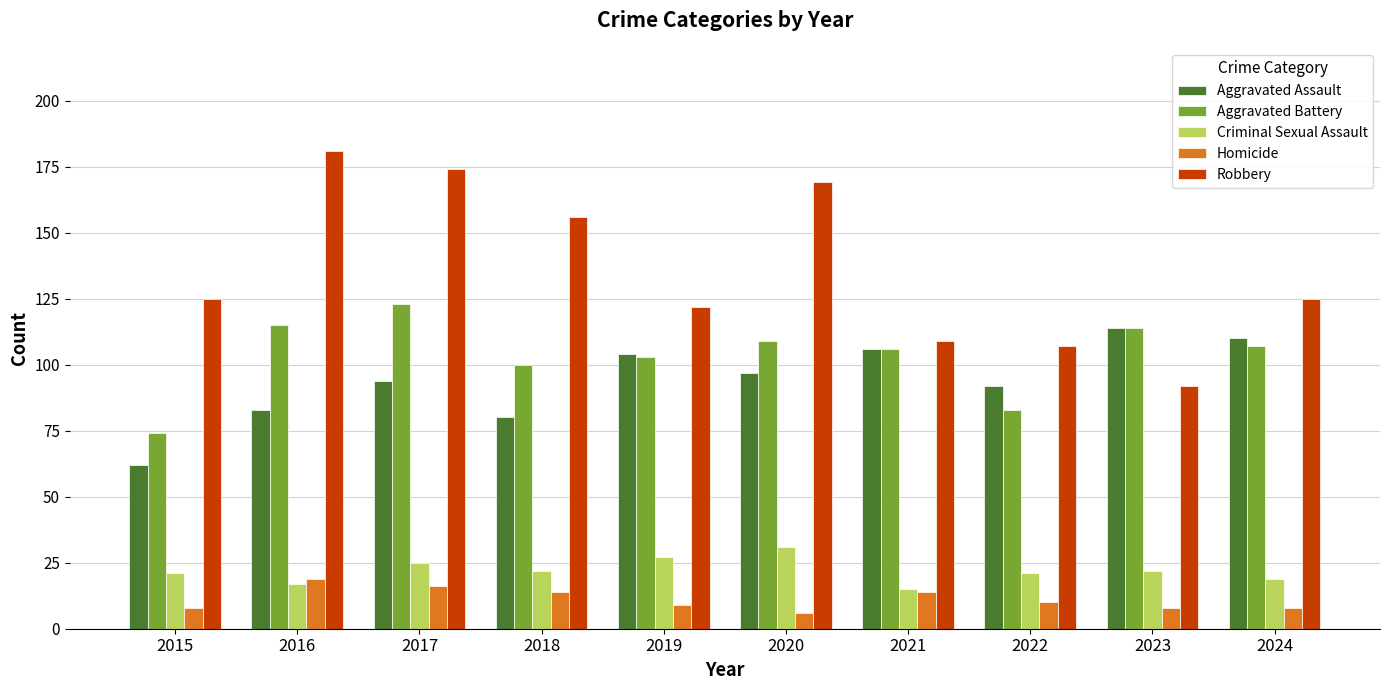

What is the maximum value shown in the chart?

181